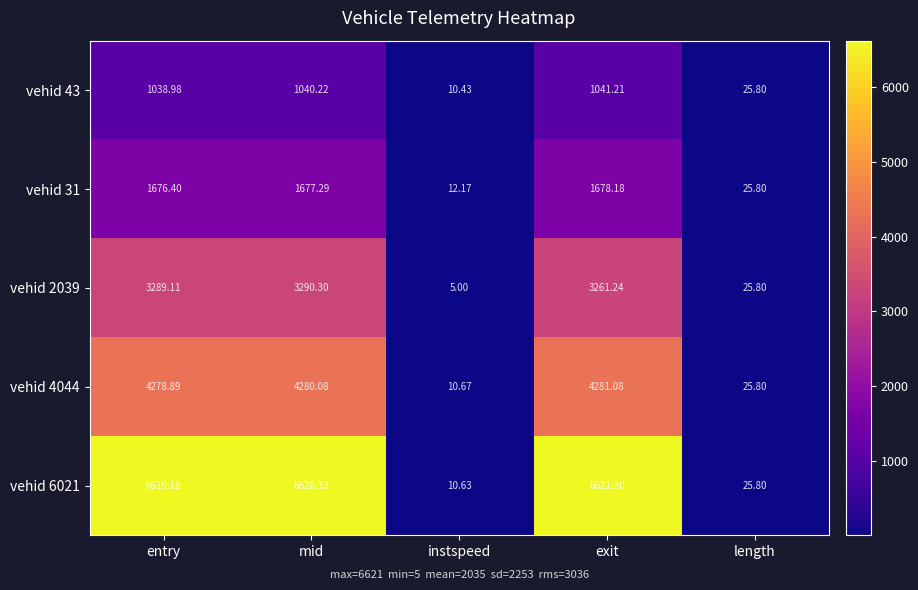

Rank the categories by vehid 31 value from lowest to highest.

instspeed, length, entry, mid, exit